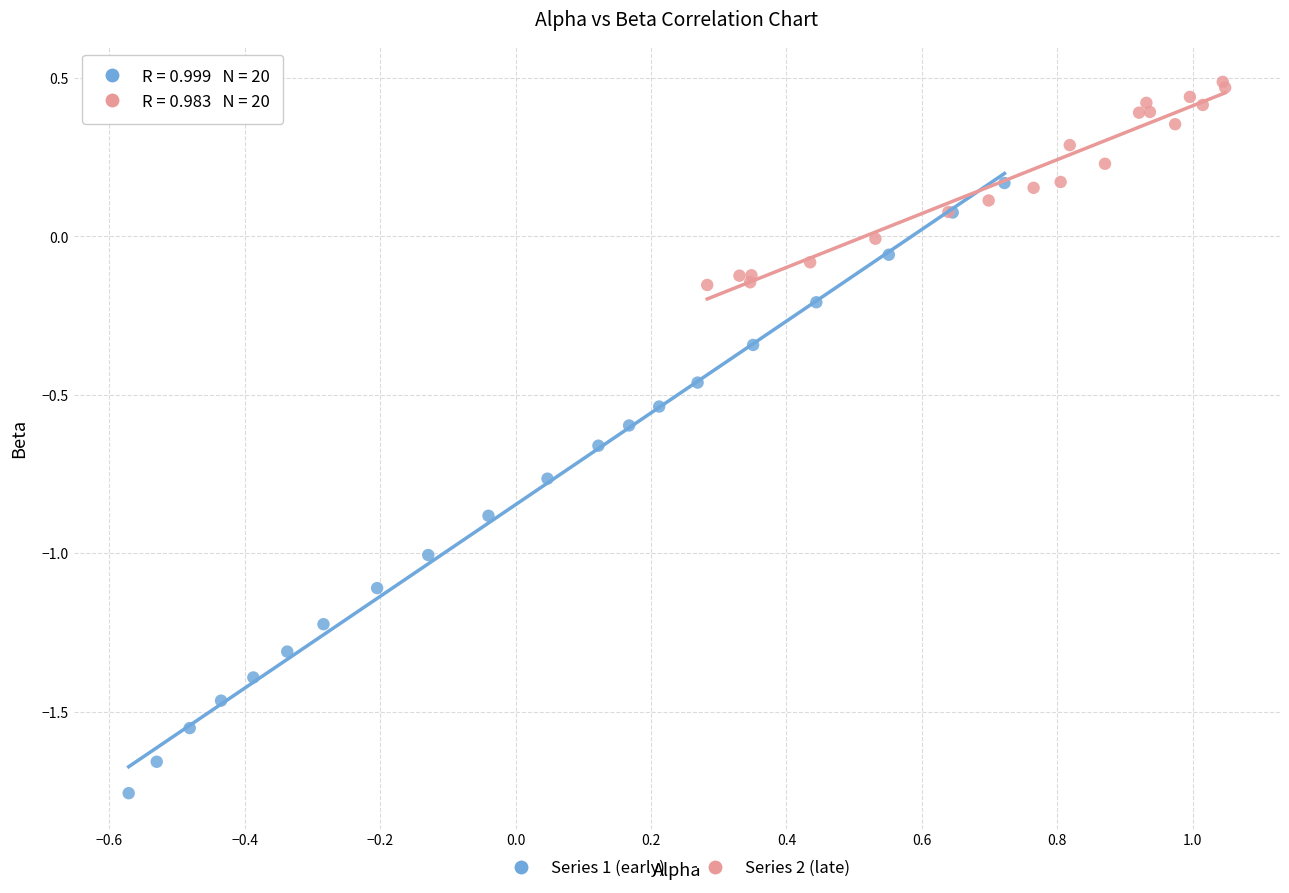

Which series reaches the maximum Y coordinate?

Series 2 (late)